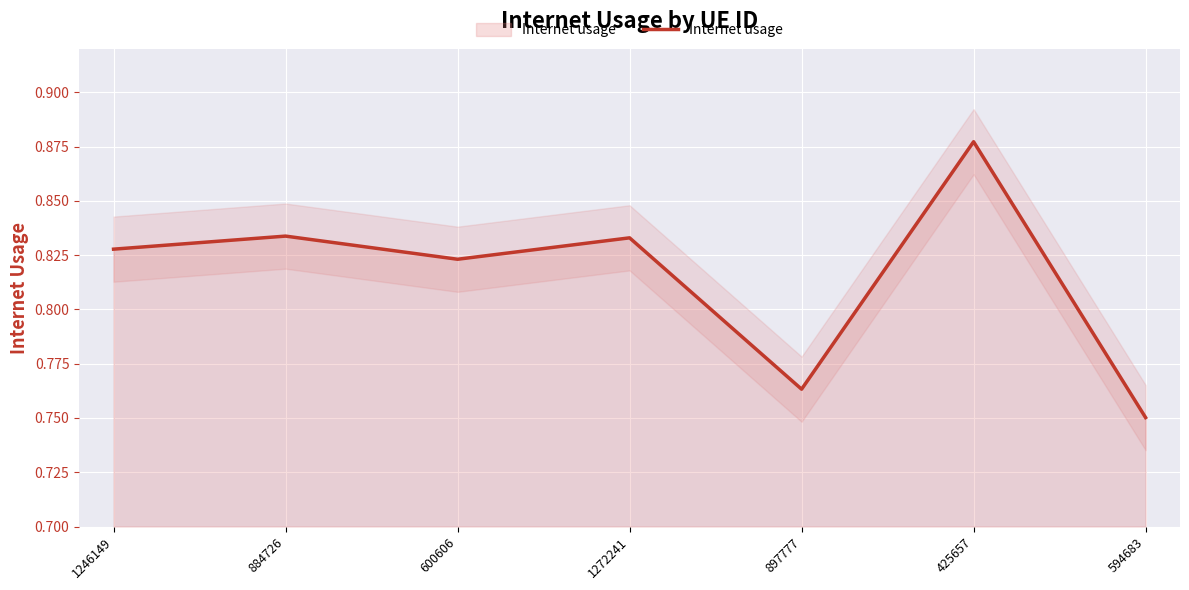

Rank the categories by value from lowest to highest.

594683, 897777, 600606, 1246149, 1272241, 884726, 425657